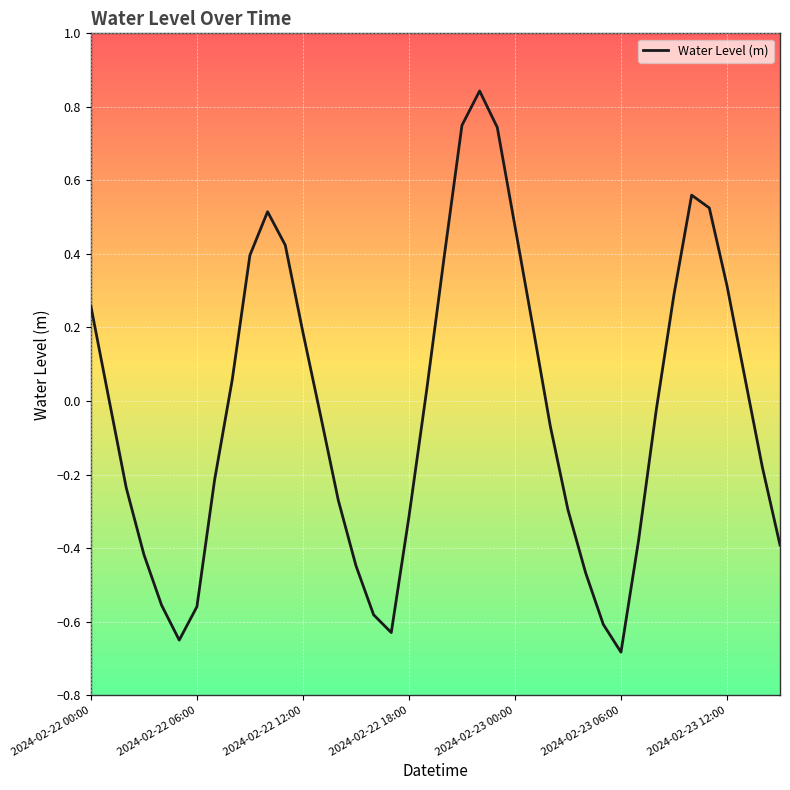

What is the difference between the maximum and minimum values?

1.5